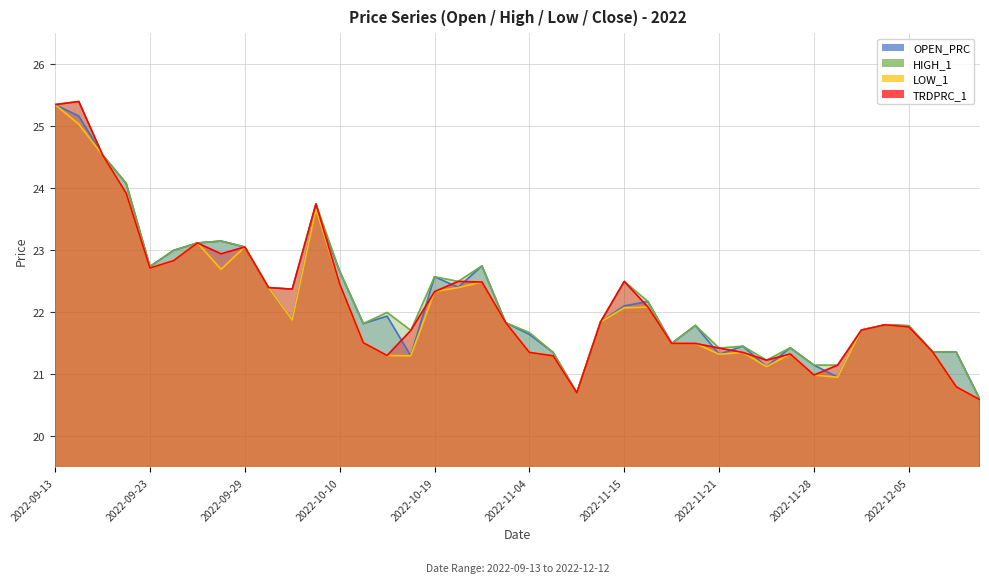

At which category does OPEN_PRC reach its first local valley?

2022-09-23